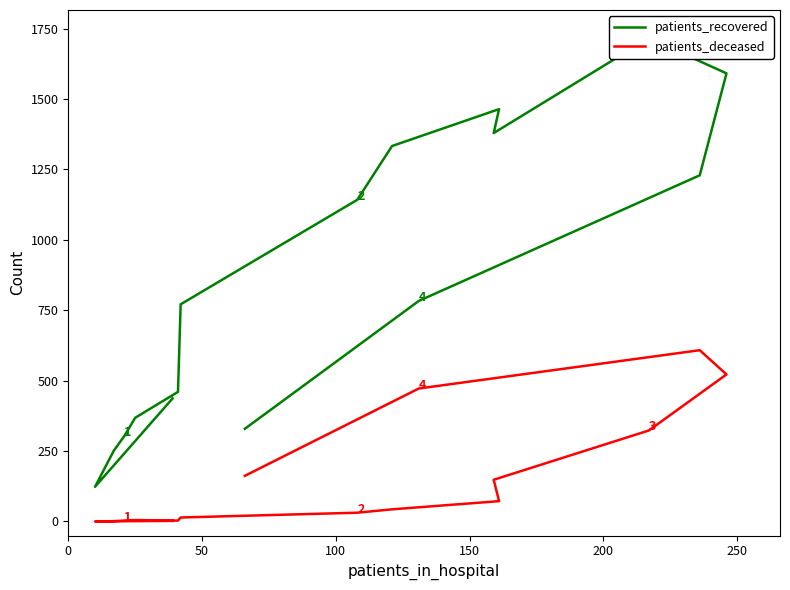

How many categories are shown in the chart?

16